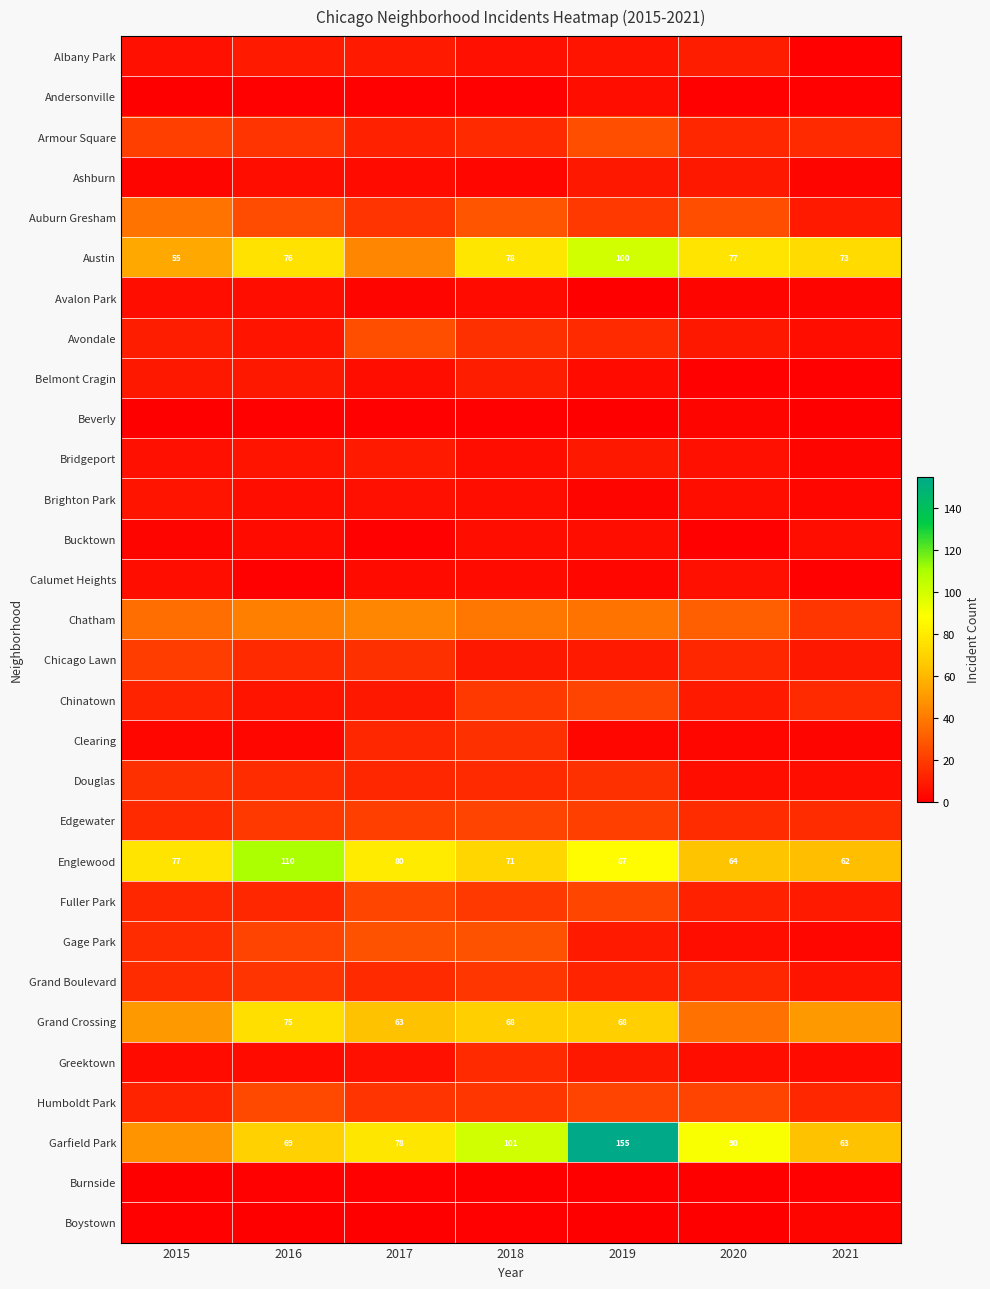

The value of Englewood at 2021 is 89. True or false?

False